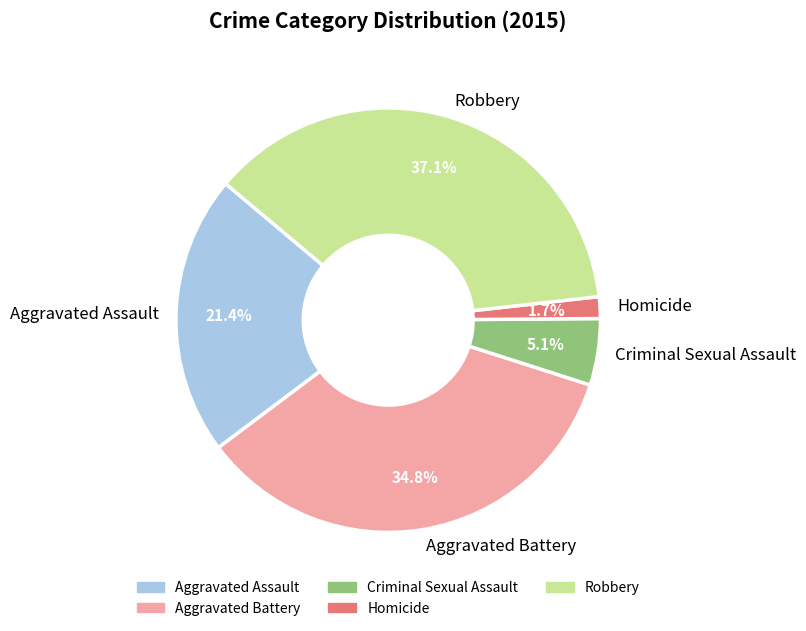

Does Homicide represent more than half of the total?

No